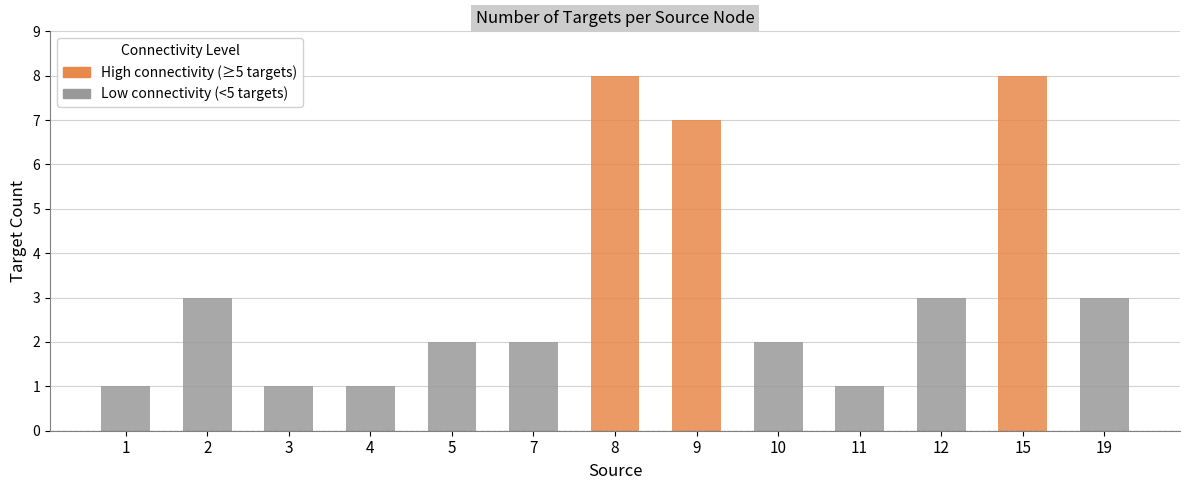

What is the difference between the second highest and minimum values?

7